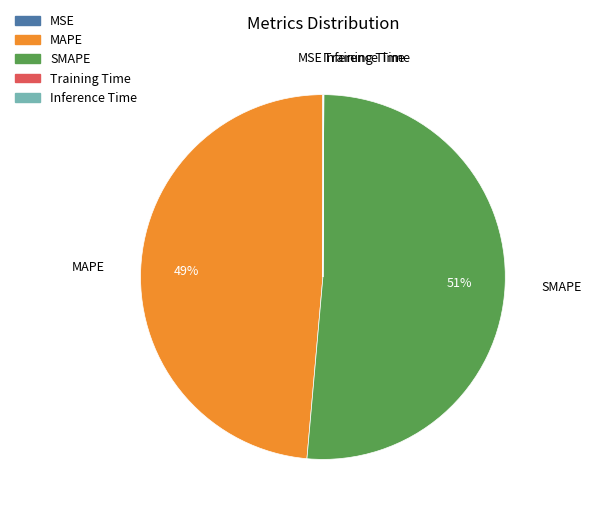

Is there a majority slice in this chart?

Yes